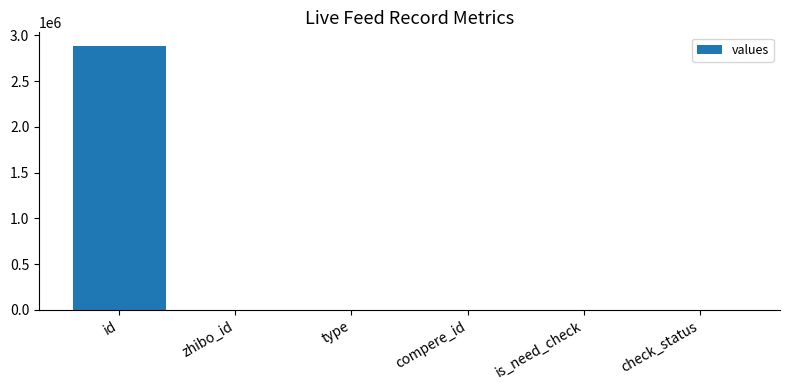

How many distinct data groups are displayed?

1